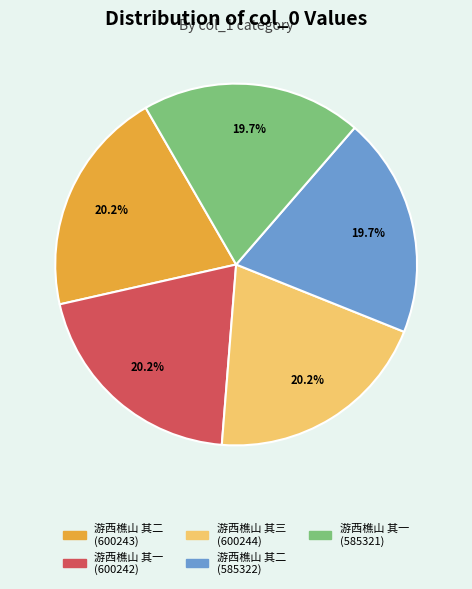

How many slices are in this pie chart?

5